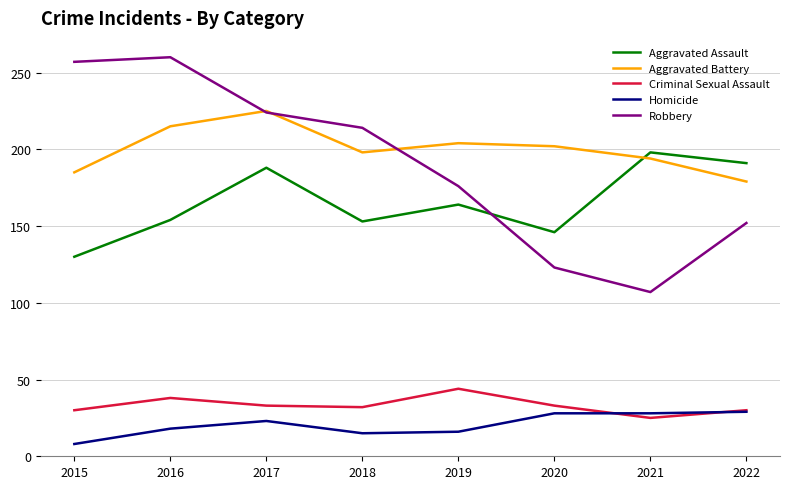

Rank the series at 2018 from lowest to highest value.

Homicide, Criminal Sexual Assault, Aggravated Assault, Aggravated Battery, Robbery